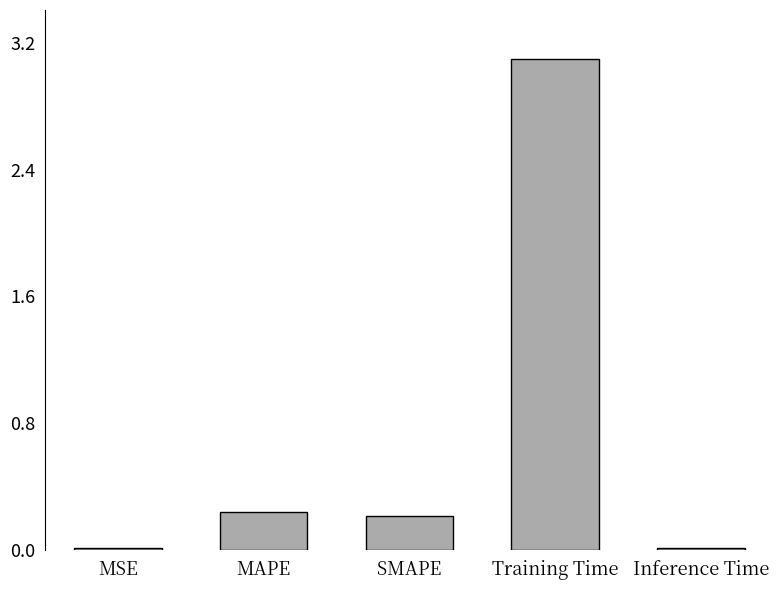

Read the value at Training Time.

3.1